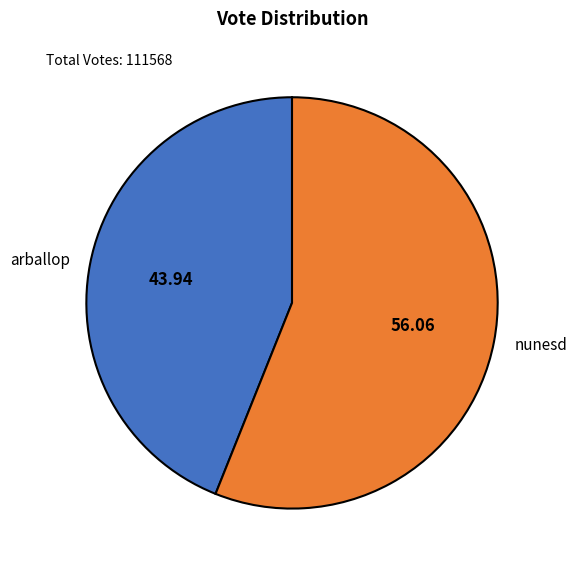

Combined, do arballop and nunesd account for over 50%?

Yes